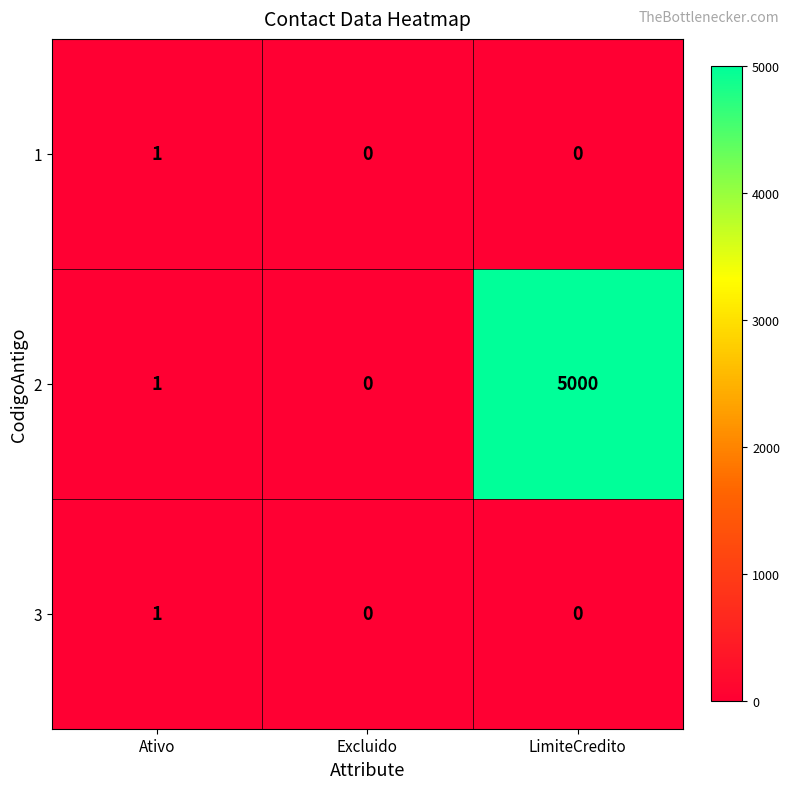

Reading left to right, what are all the values shown in this chart?

1: 1	0	0
2: 1	0	5000
3: 1	0	0